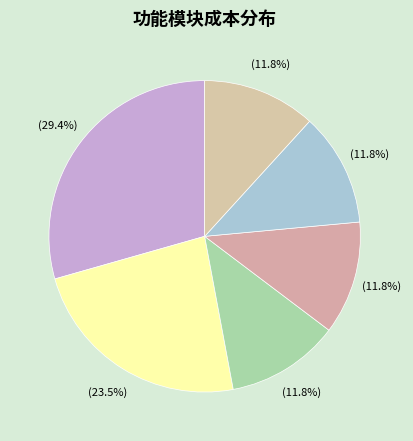

True or false: 消息中心 accounts for 25% of the total.

False